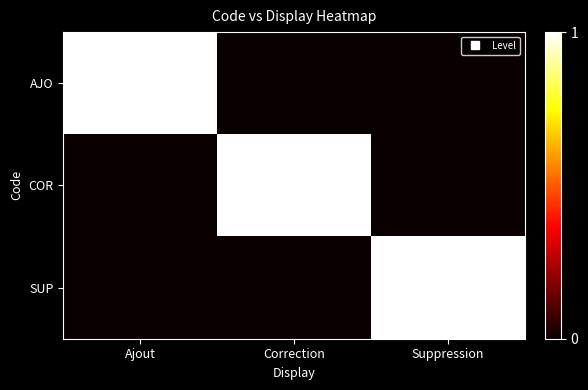

Reading left to right, list all the values displayed in this chart.

AJO: Ajout=1	Correction=0	Suppression=0
COR: Ajout=0	Correction=1	Suppression=0
SUP: Ajout=0	Correction=0	Suppression=1